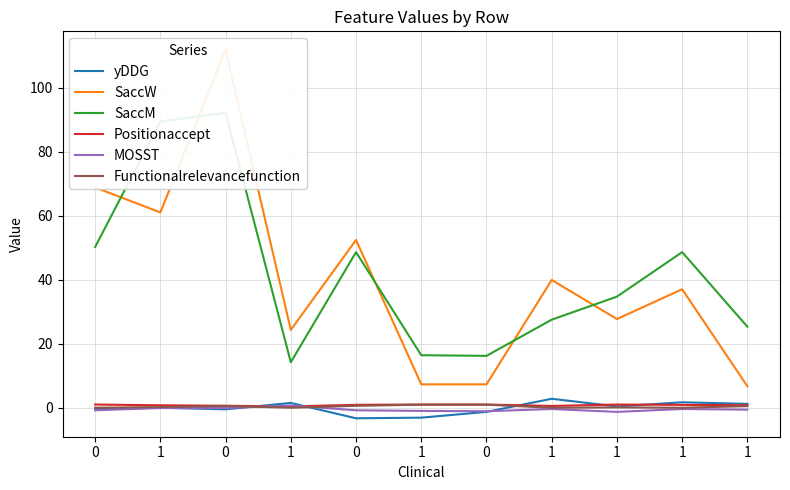

Is the value of Positionaccept at 1 greater than the value of yDDG at 1?

Yes